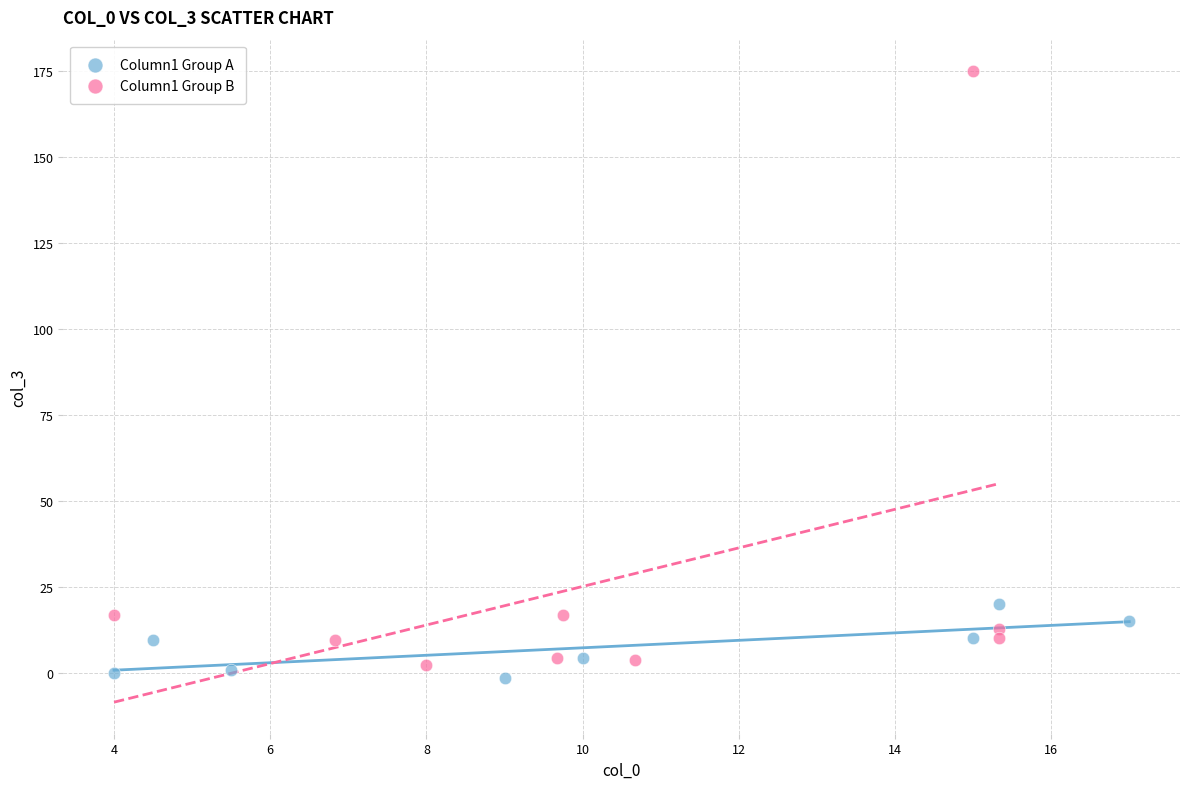

Which series reaches the maximum Y coordinate?

Column1 Group B